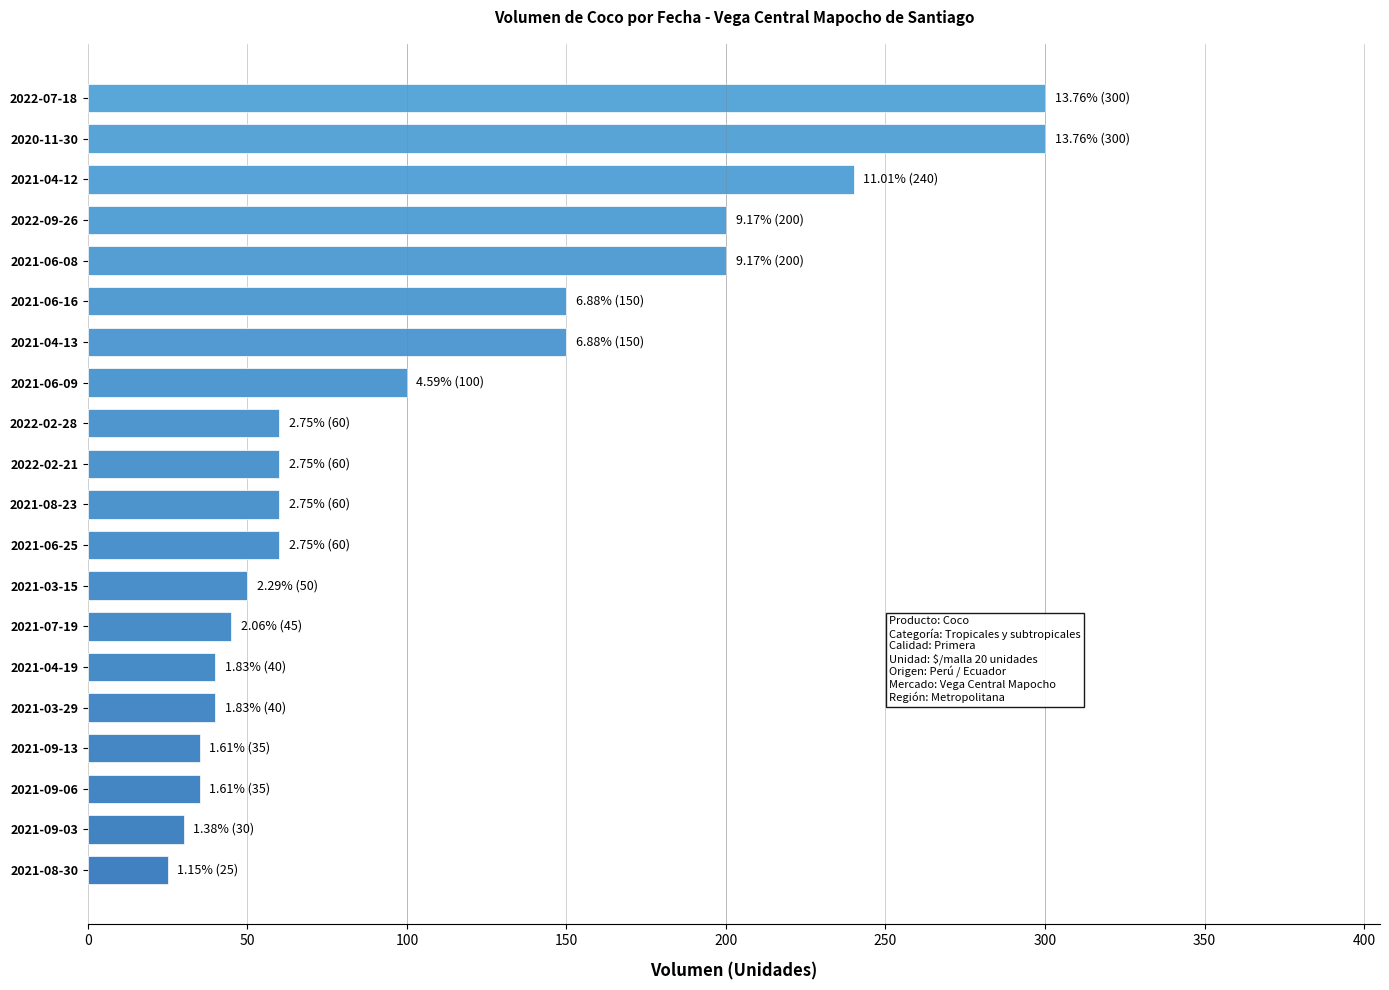

What is the sum of the values at 2021-04-19 and 2020-11-30?

340